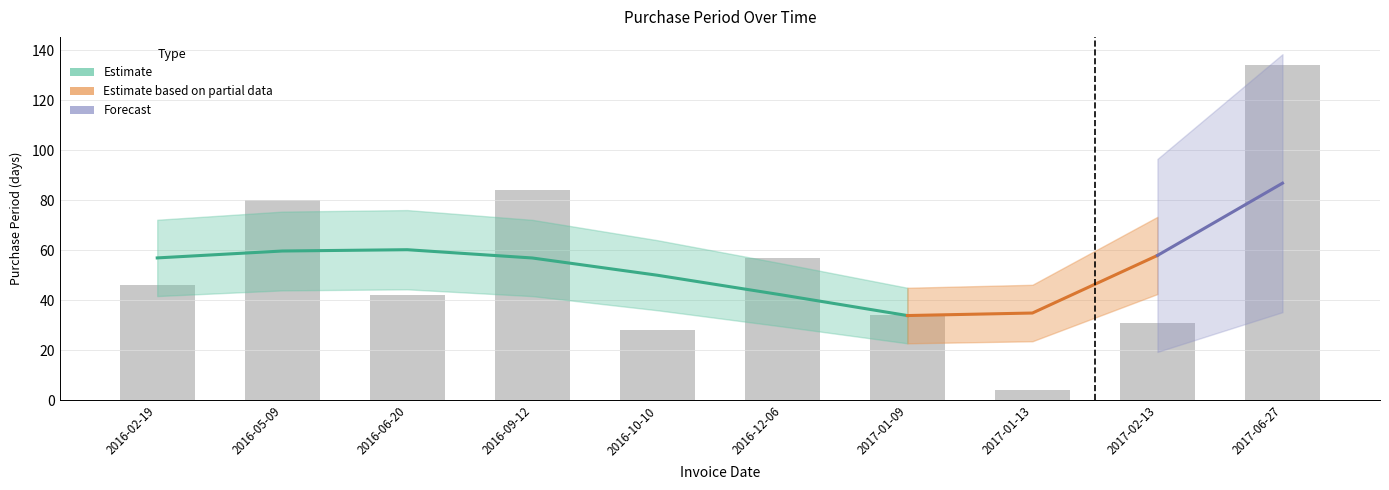

Which category has the highest value across all series?

2017-06-27